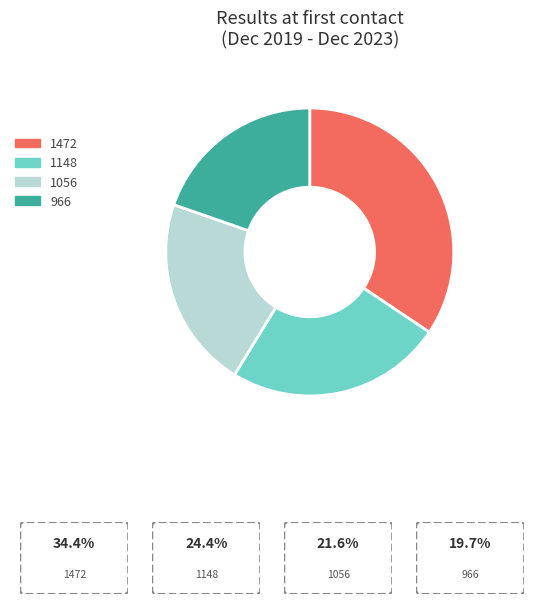

Combined, do 966 and 1472 account for over 50%?

Yes